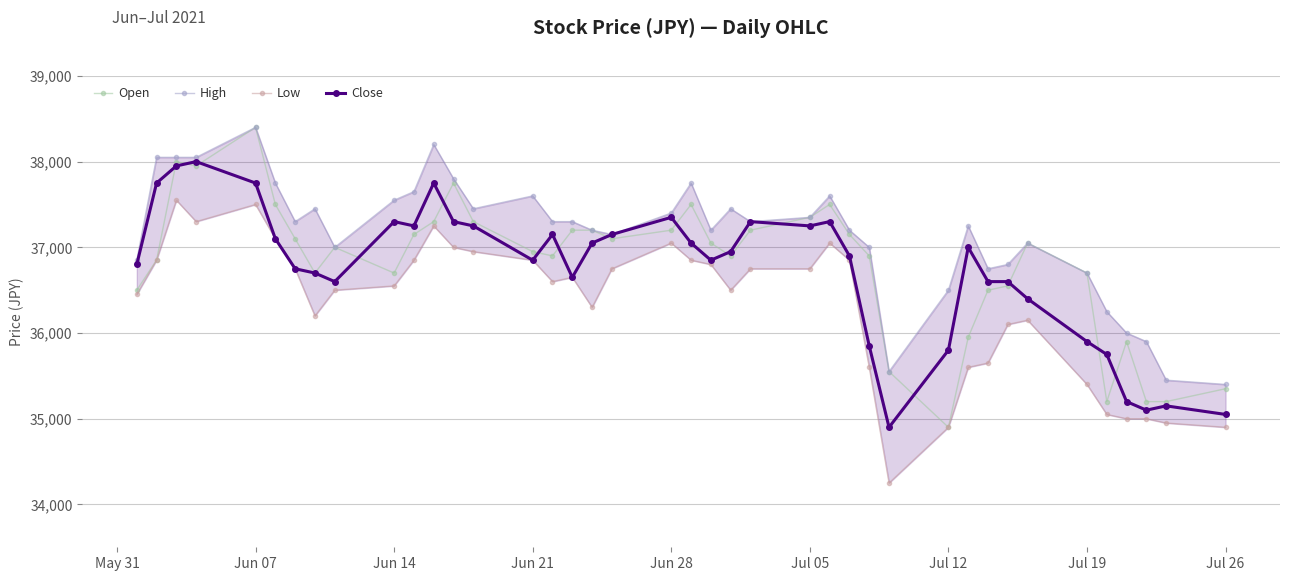

At which label does Open reach its minimum?

Jul 12